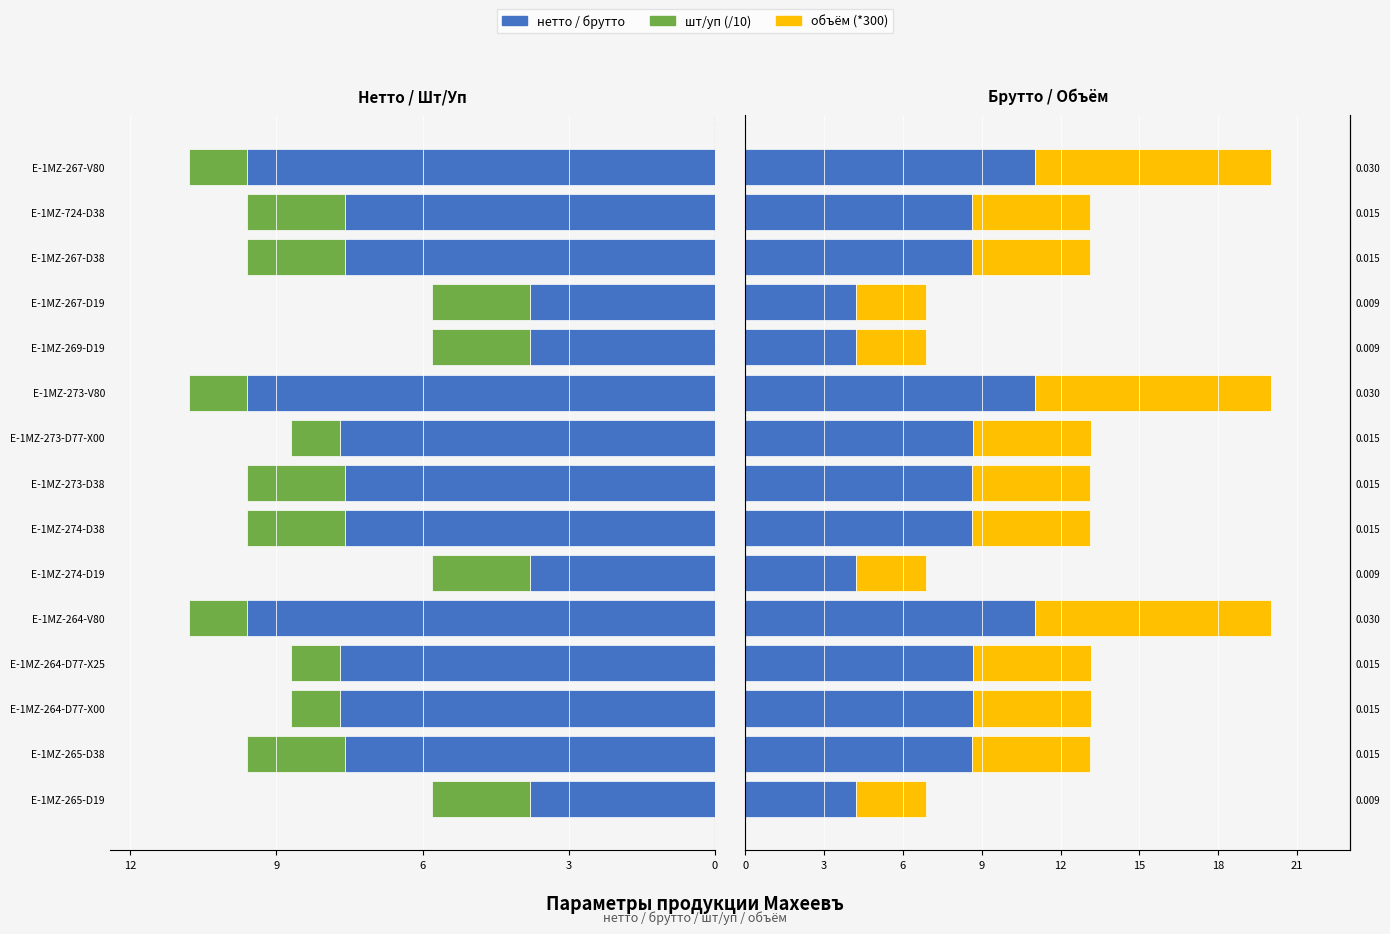

Which series has the largest range (max minus min)?

брутто